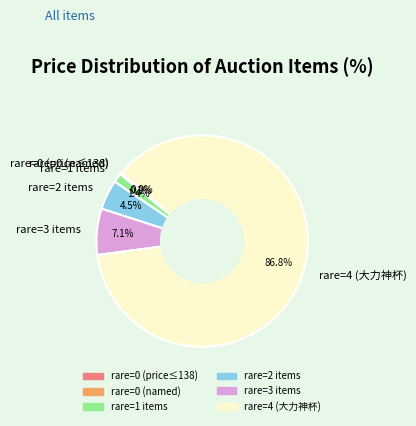

How much of the chart is everything except rare=2 items?

95.5%